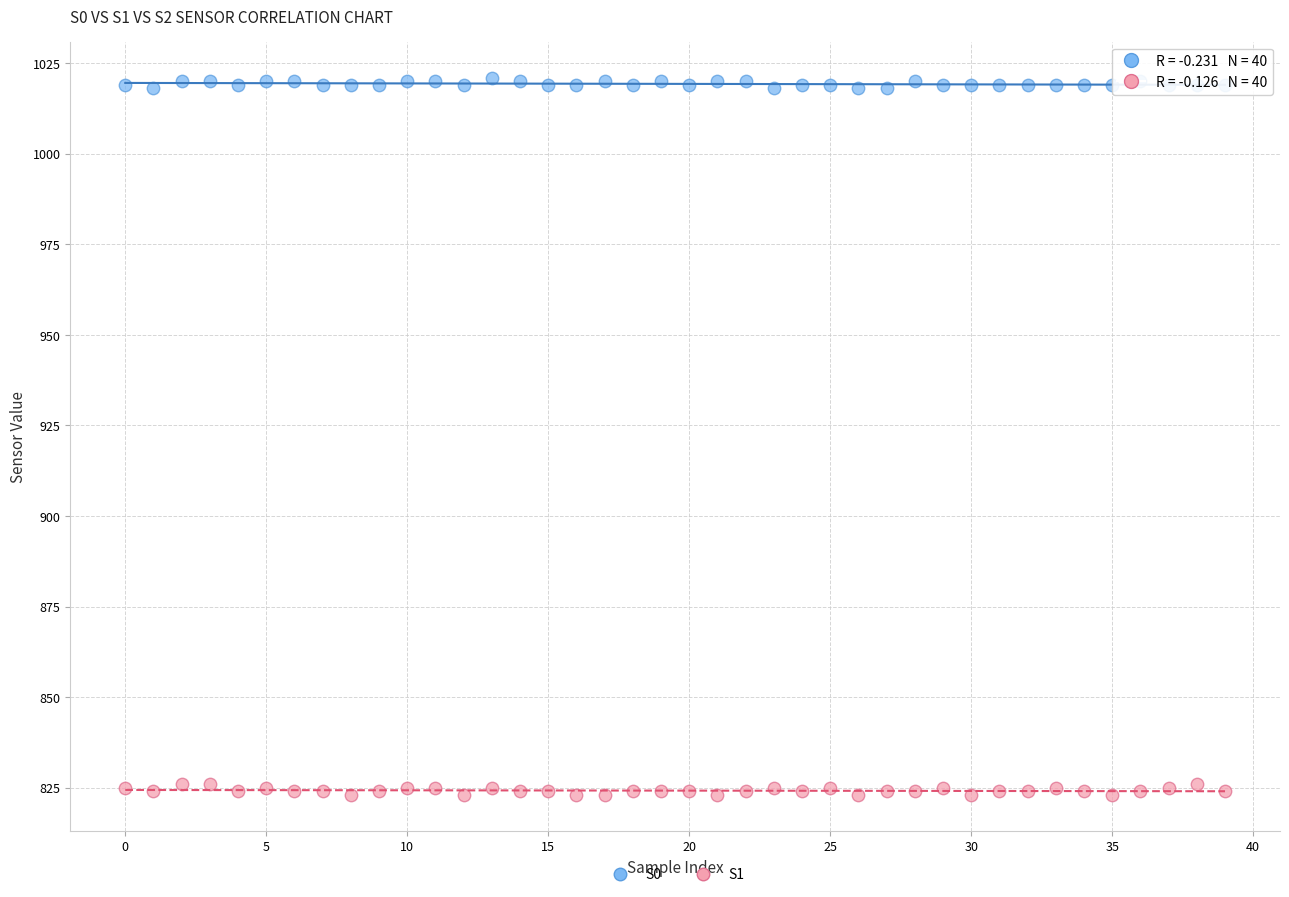

Which series reaches the maximum Y coordinate?

S0